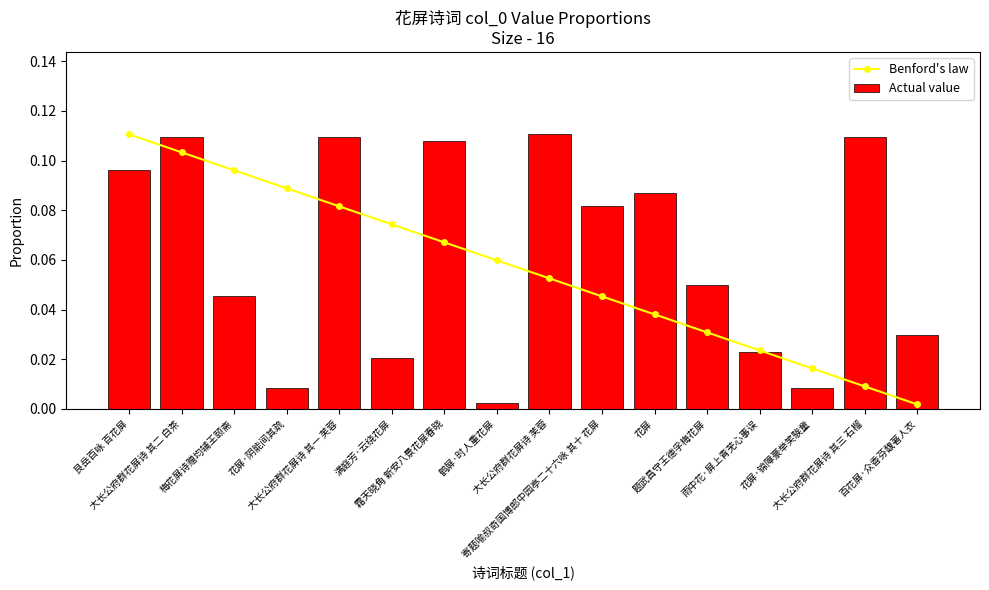

What is the label of the 11th bar from the right?

满庭芳·云绕花屏